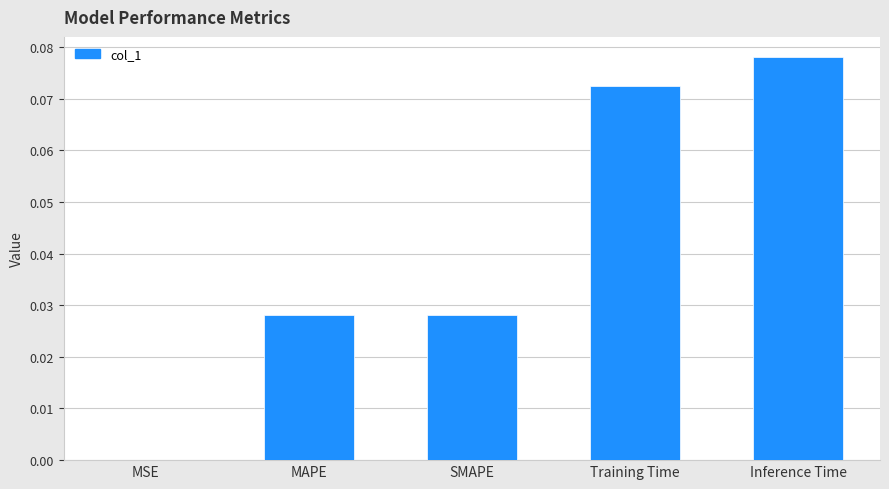

Between MSE and MAPE, which is larger?

MAPE